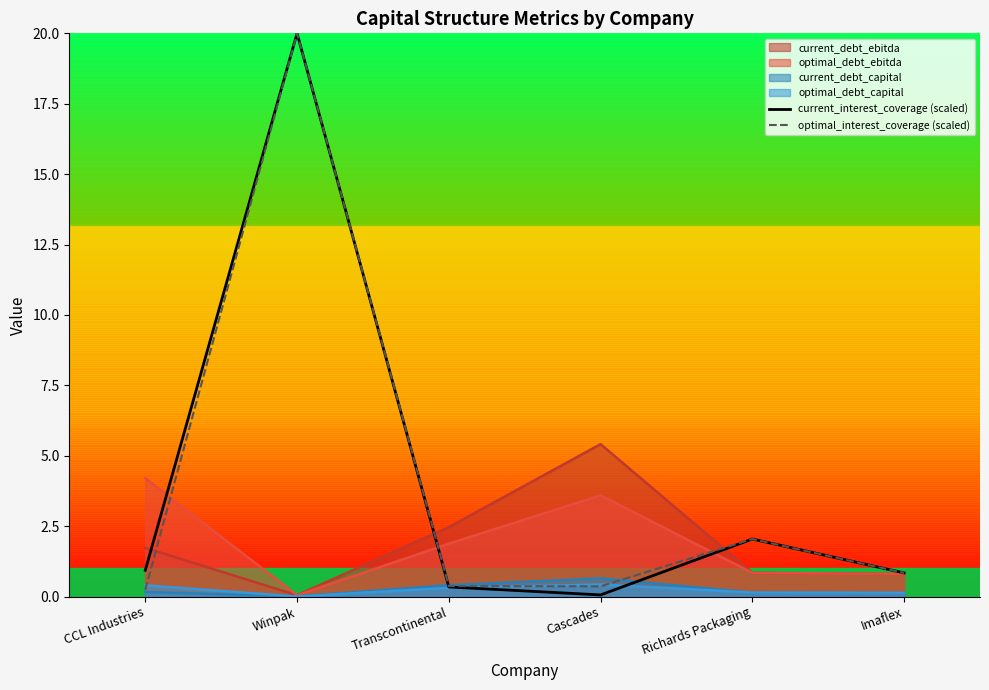

Is it true that current_debt_ebitda equals 0.8 at Imaflex?

True